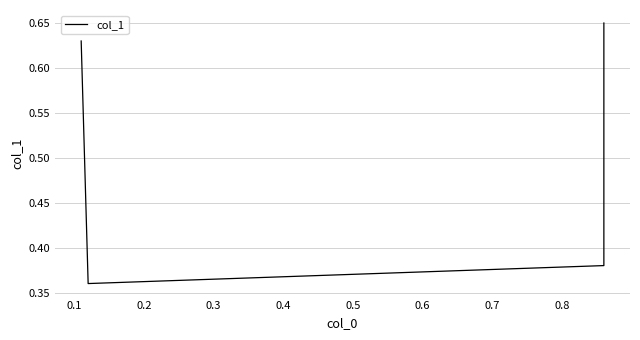

How many points are lower than both their immediate neighbors (excluding endpoints)?

1